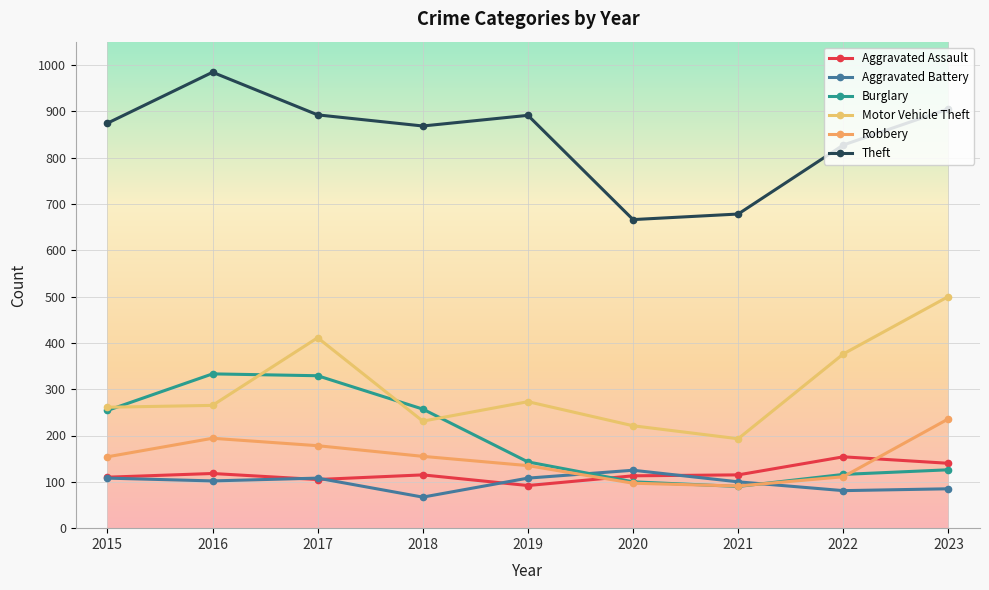

What is the average value of the Theft series?

843